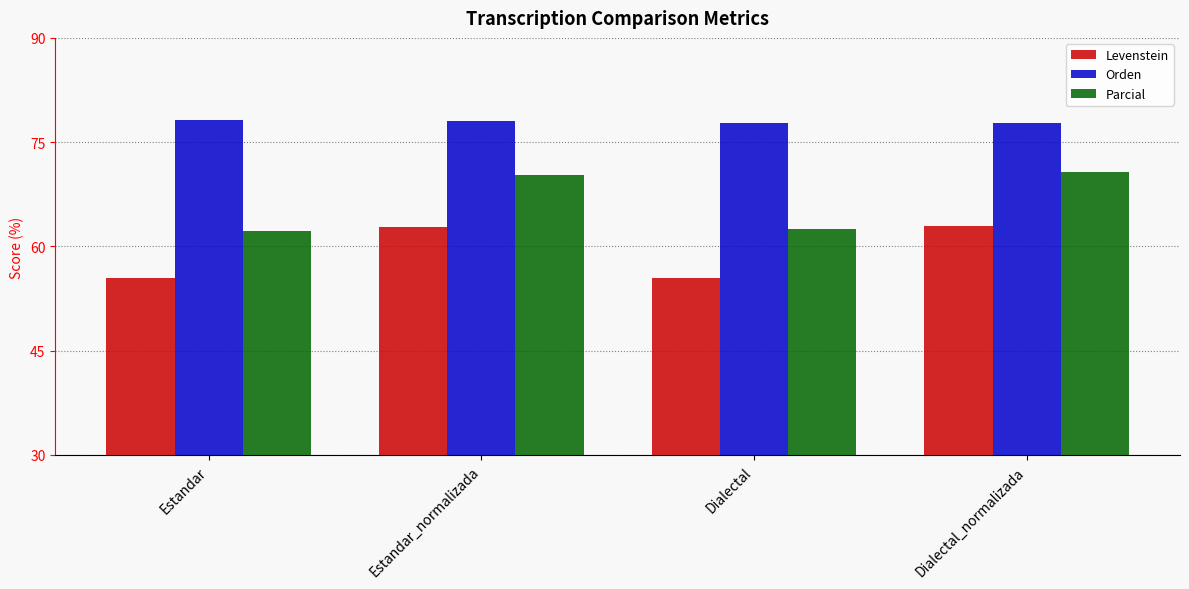

What position from the left is Estandar?

1